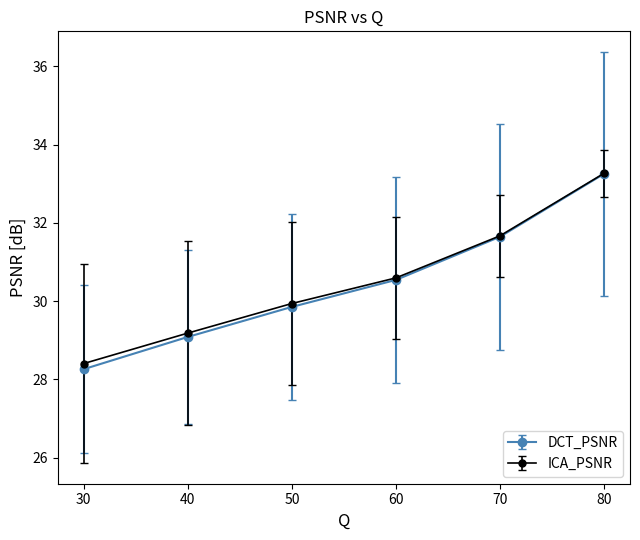

True or false: DCT_PSNR has a value of 29.1 at 40.

True